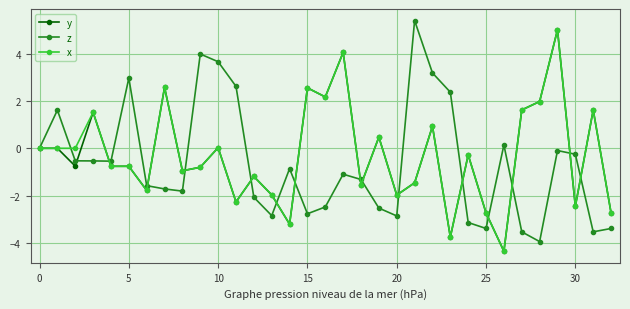

What is the greatest value displayed?

5.4